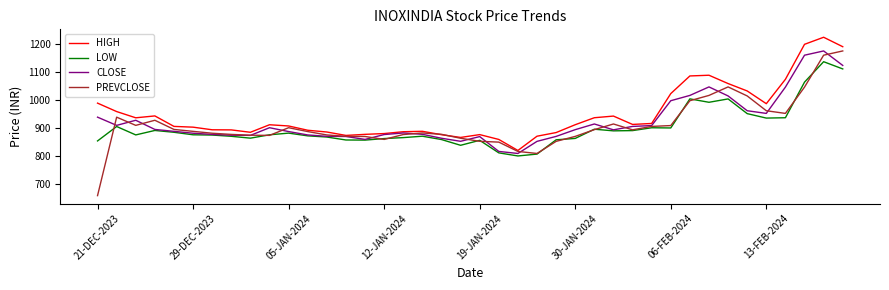

Which series has the largest total across all categories?

HIGH